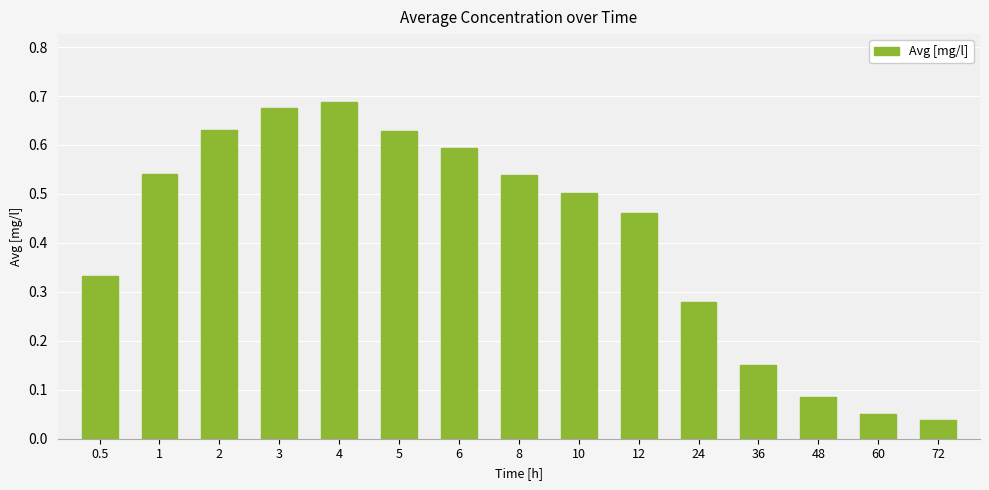

What is the sum of the values at 2 and 6?

1.2